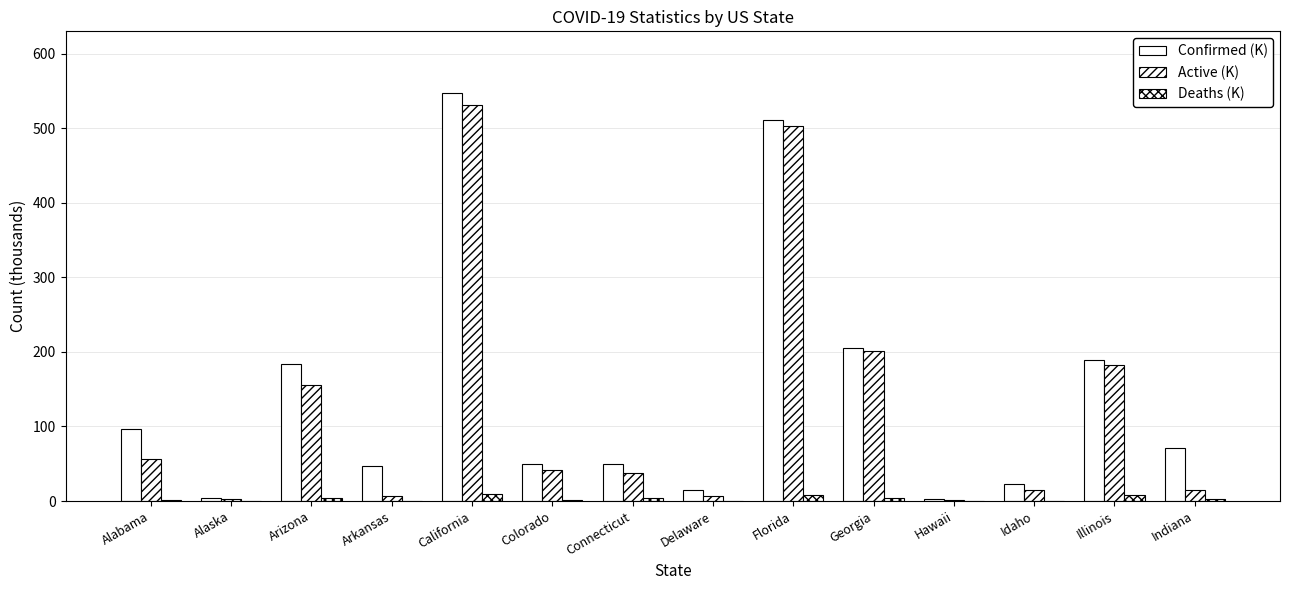

Which series has the largest range (max minus min)?

Confirmed (K)